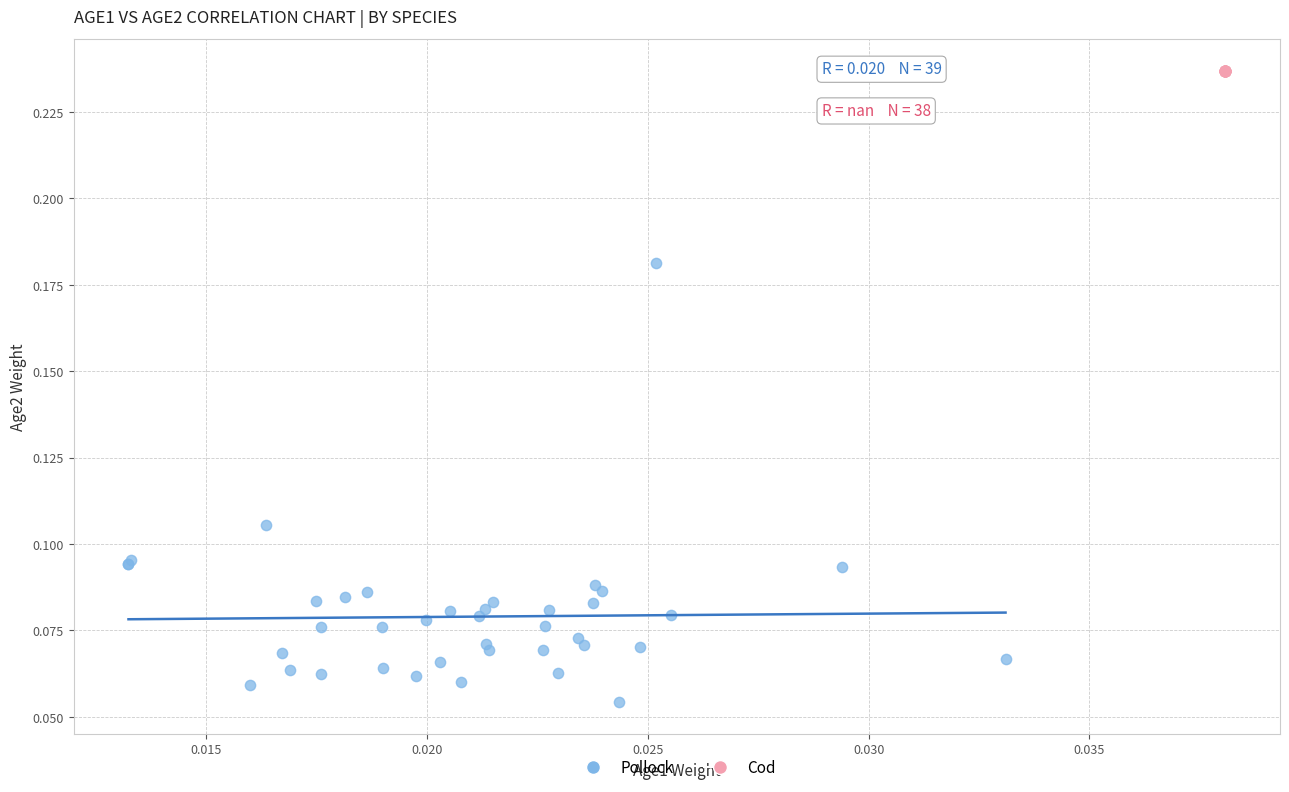

Which series reaches the minimum Y coordinate?

Pollock